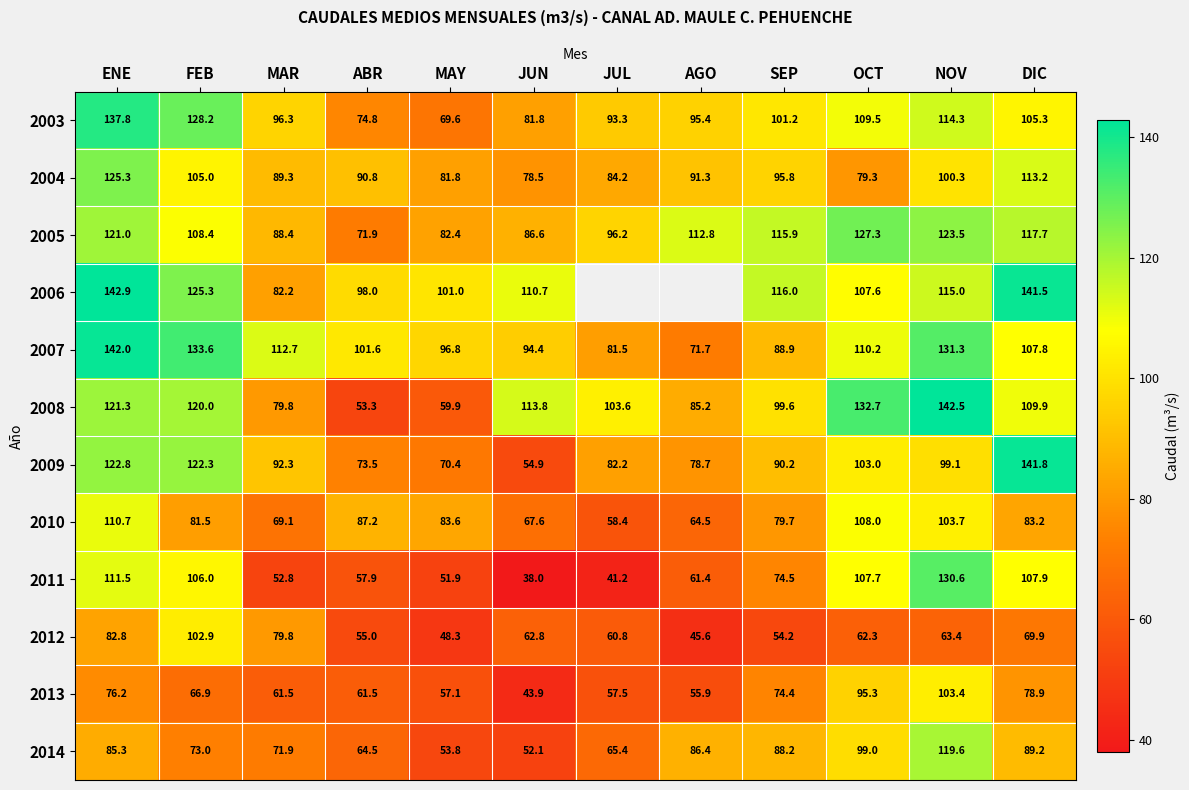

Is the value of 2010 at NOV greater than the value of 2012 at ENE?

Yes